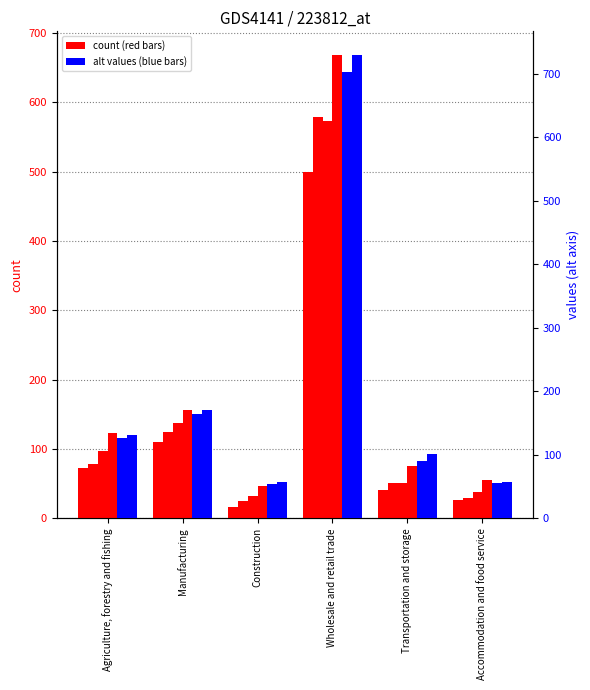

What is the difference between the highest and lowest values at Construction?

40